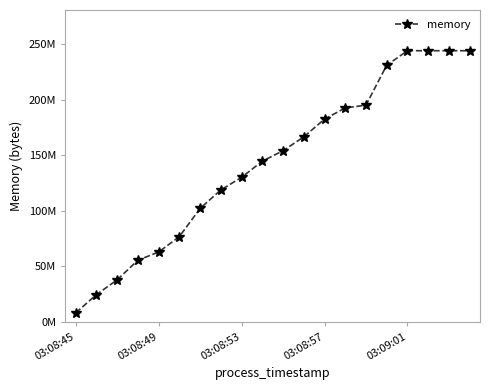

Does the chart have visible grid lines?

No